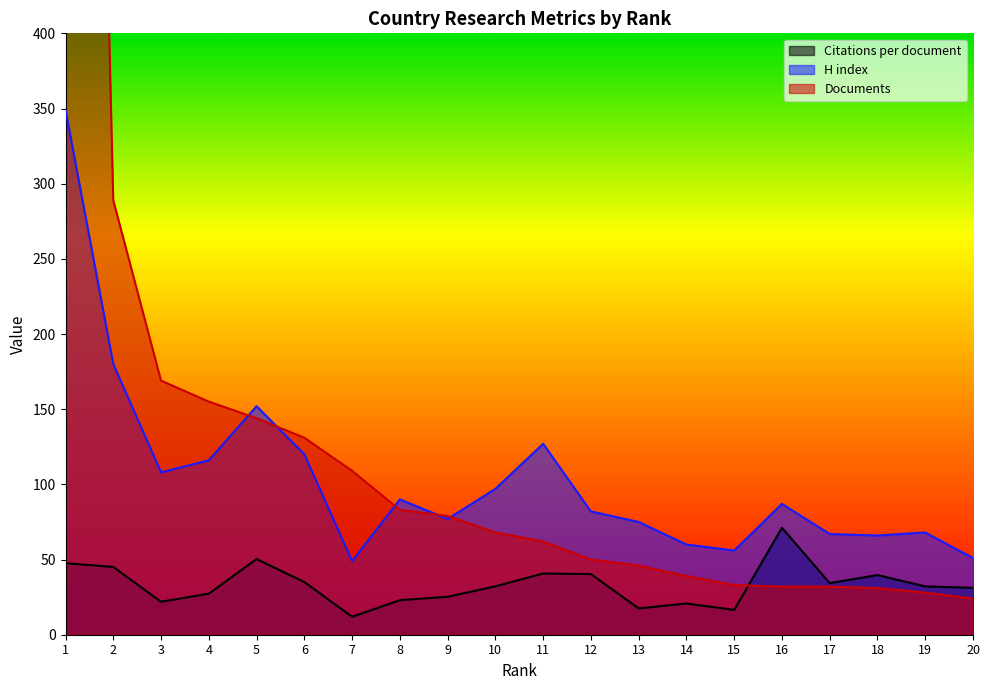

Which series ends up on top after the final intersection of H index and Documents?

H index